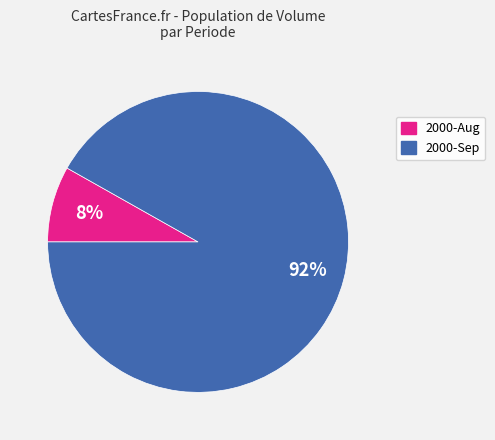

How many segments does this pie chart have?

2